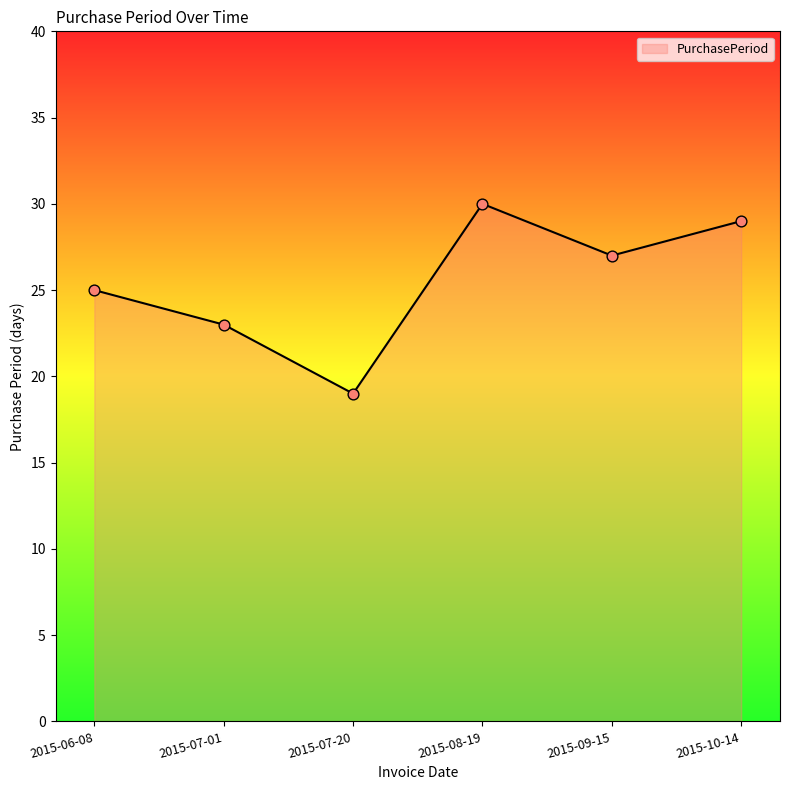

Between 2015-10-14 and 2015-06-08, which is larger?

2015-10-14